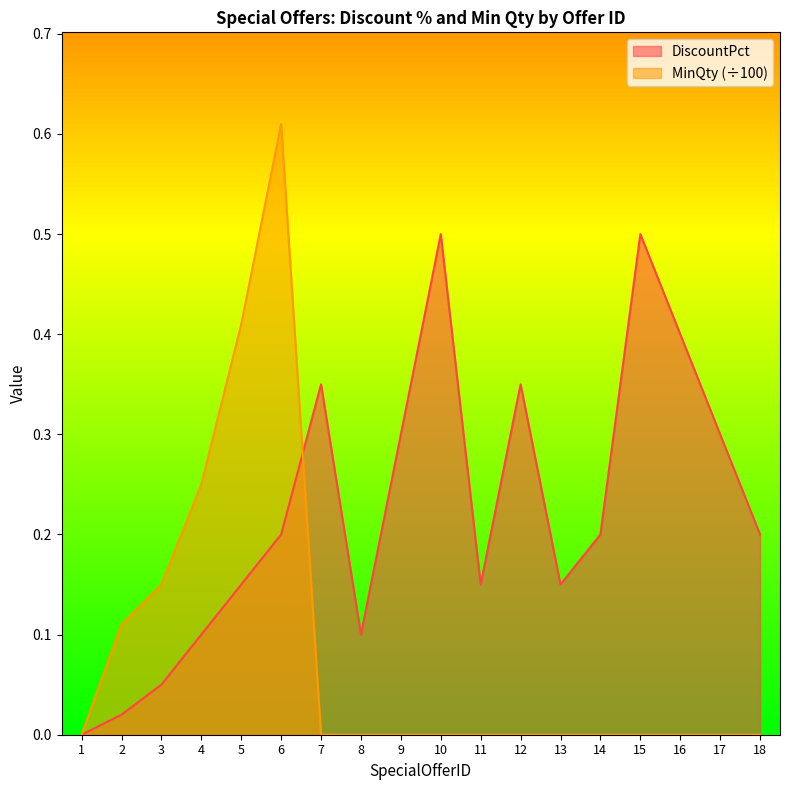

What is the difference between the second highest and minimum values in the DiscountPct series?

0.5